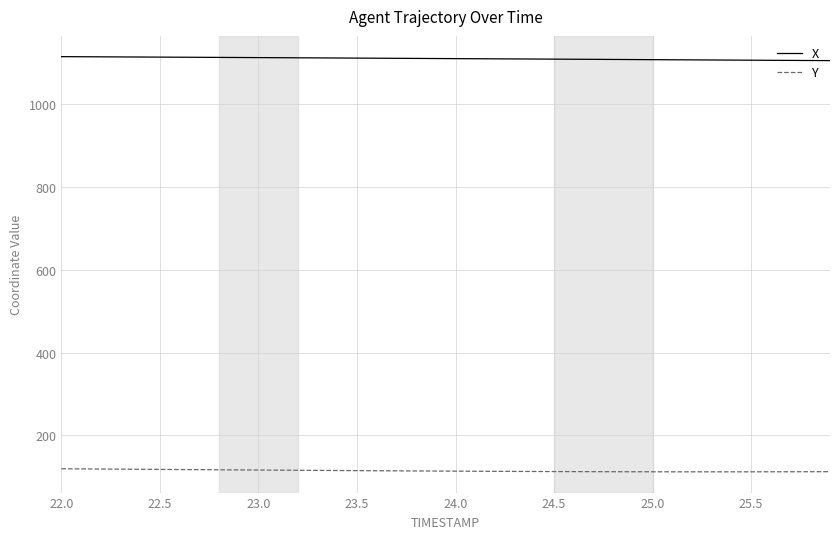

What is the maximum value for X?

1113.8